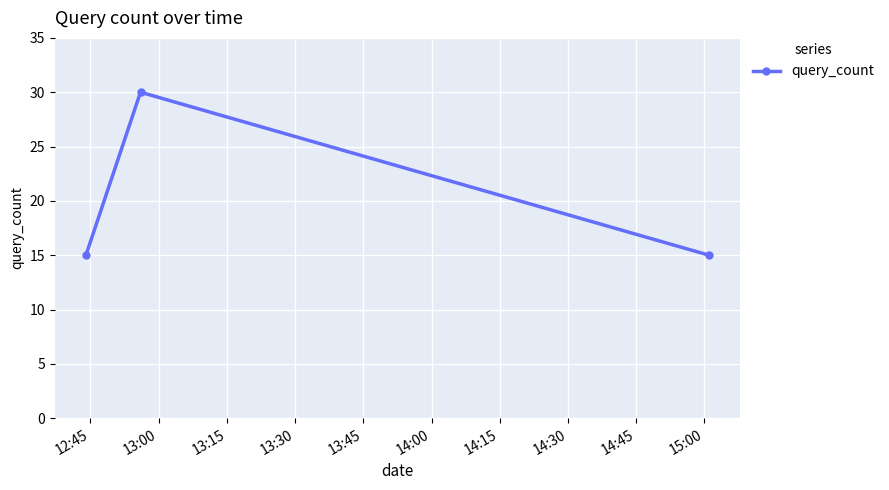

What is the smallest value displayed?

15